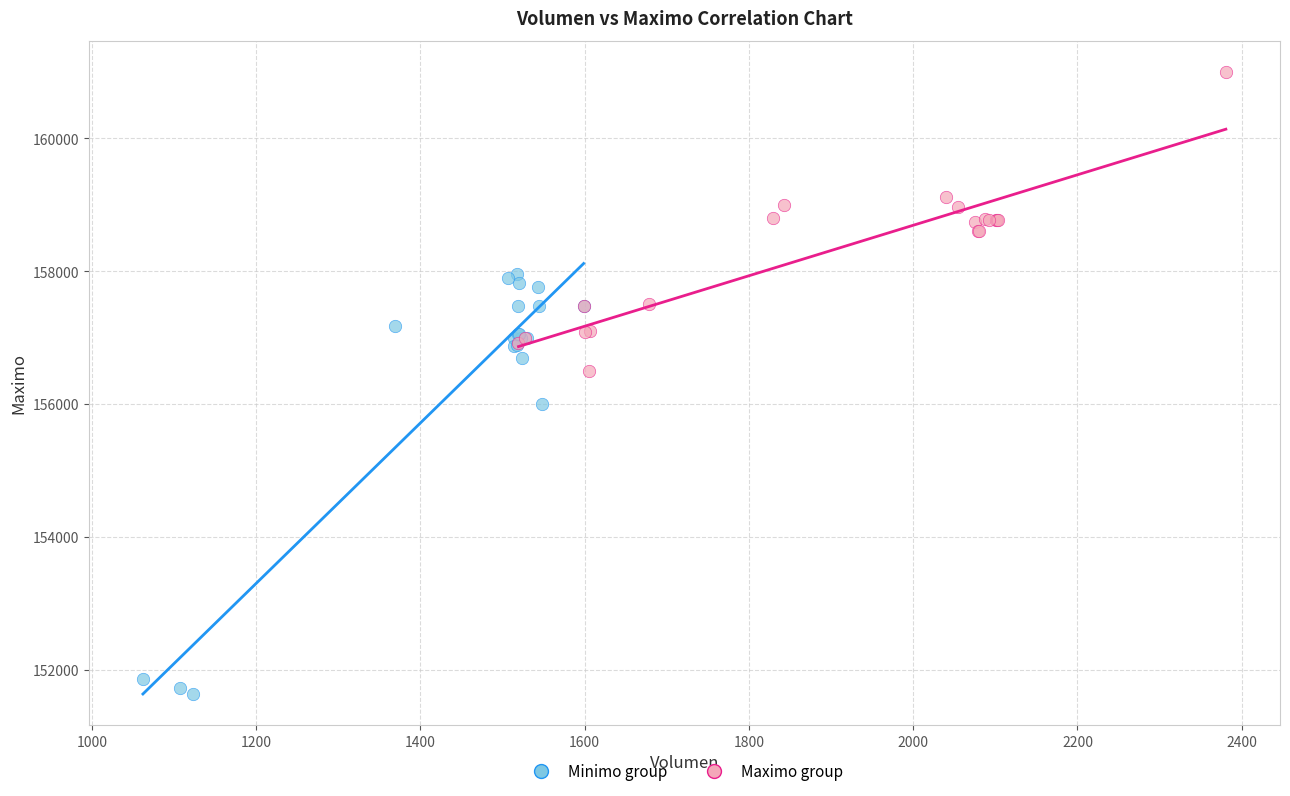

Which series has the largest Y range (max minus min)?

Minimo group